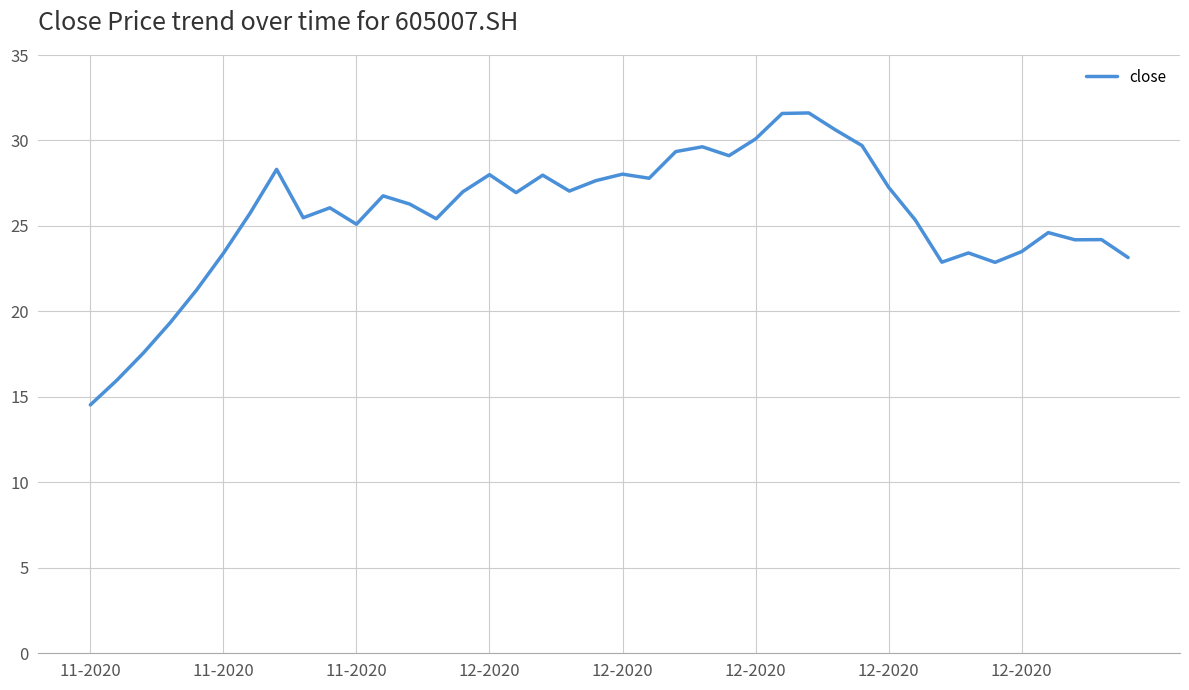

What is the smallest value displayed?

14.5